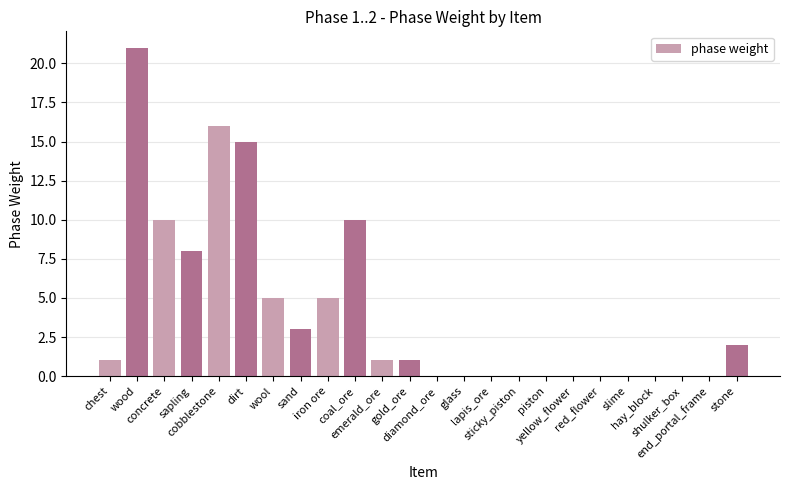

What is the sum of the values at glass and sapling?

8